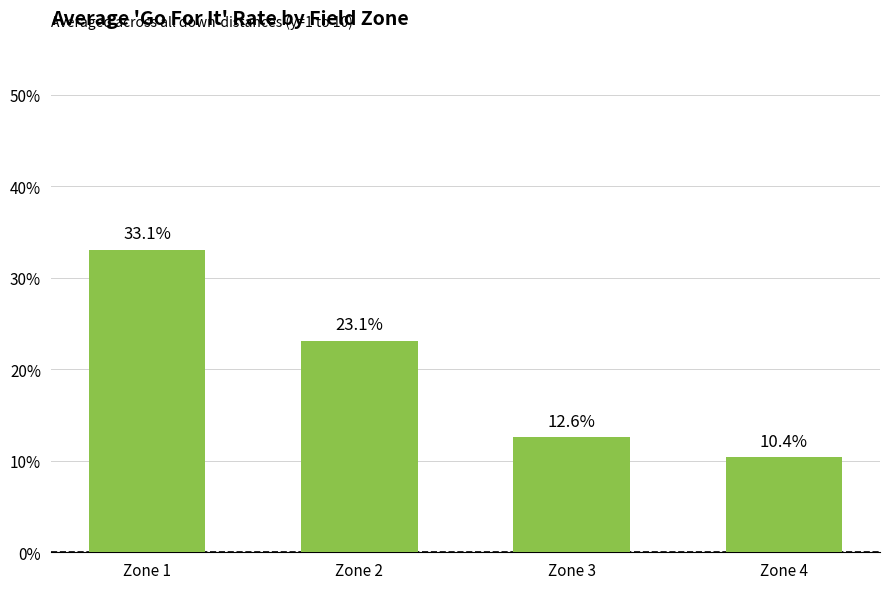

Are the bars horizontal?

No